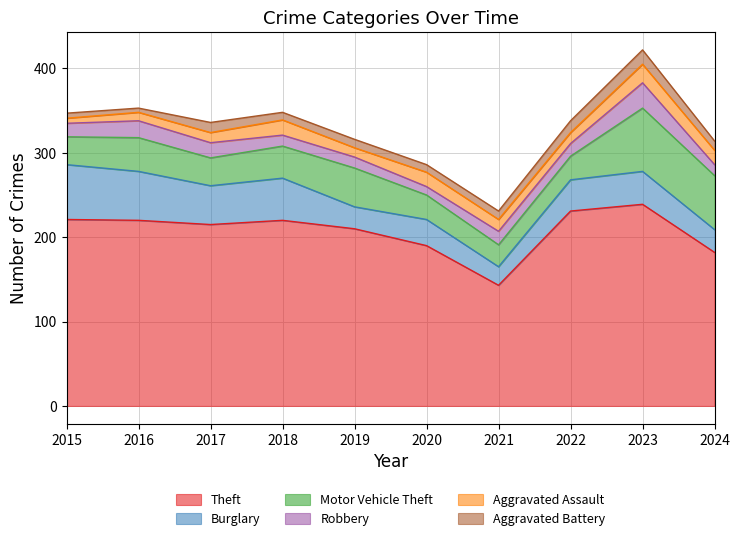

How many lines are shown in the chart?

6